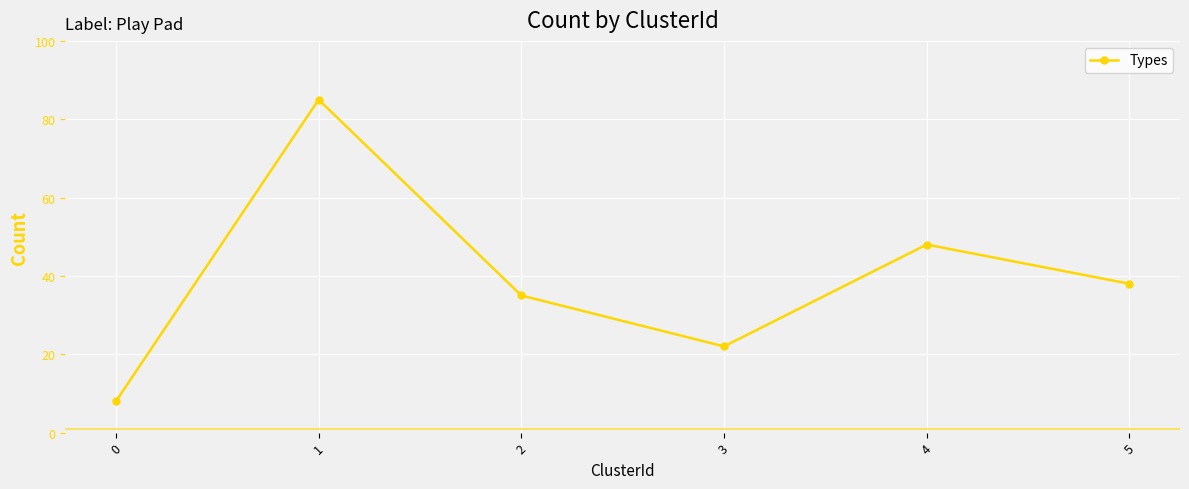

How many values are between 22 and 48?

4